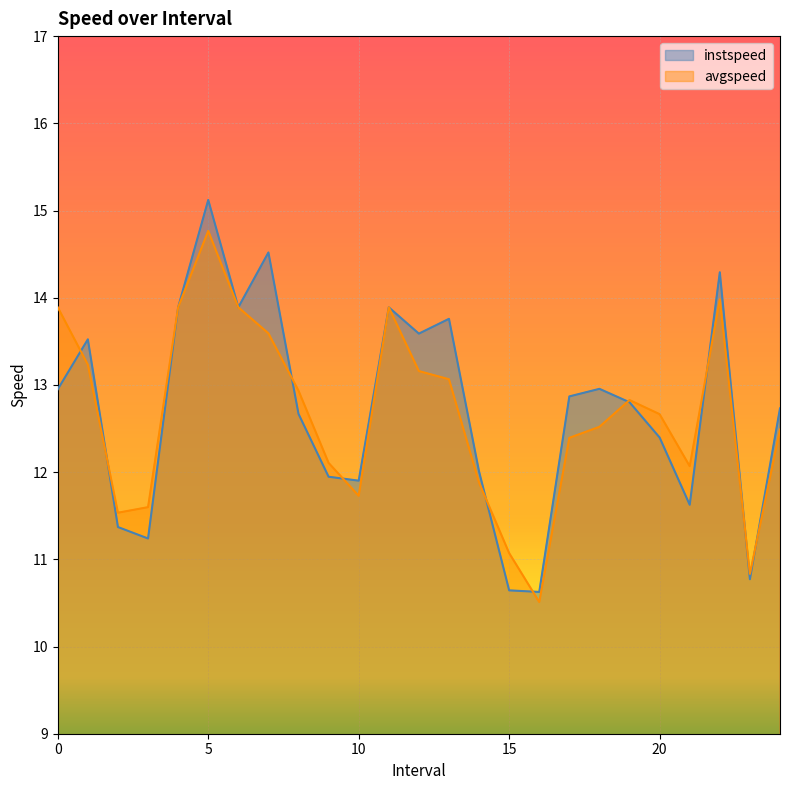

How many values in the instspeed series are below 12?

8